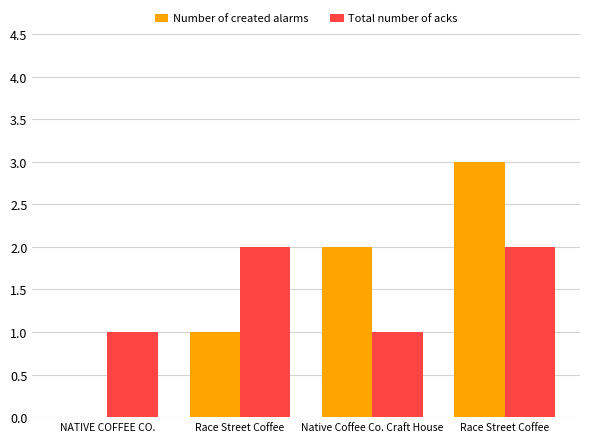

Does the chart contain stacked bars?

No